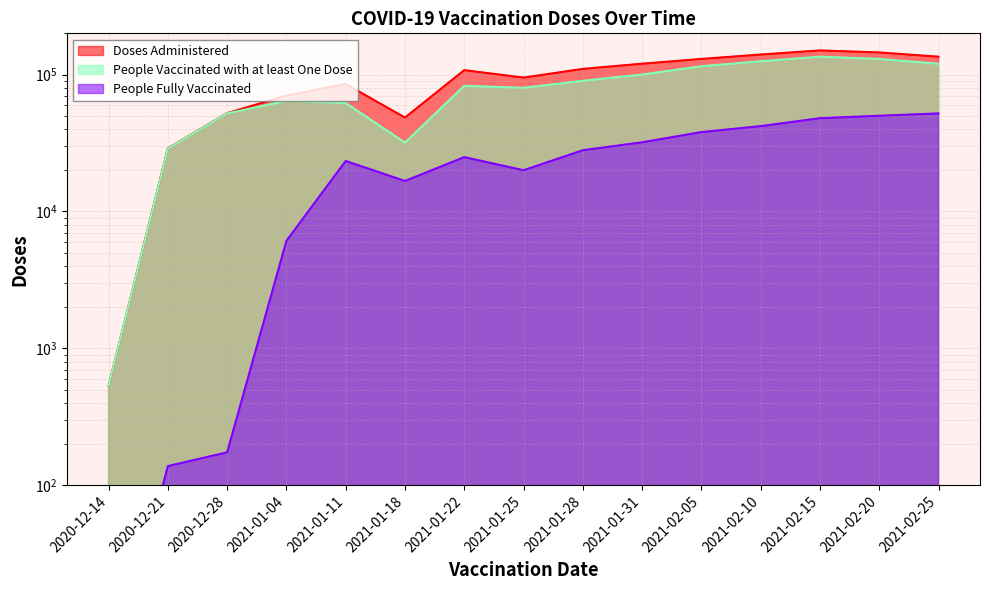

What is the average value of the People Fully Vaccinated series?

25429